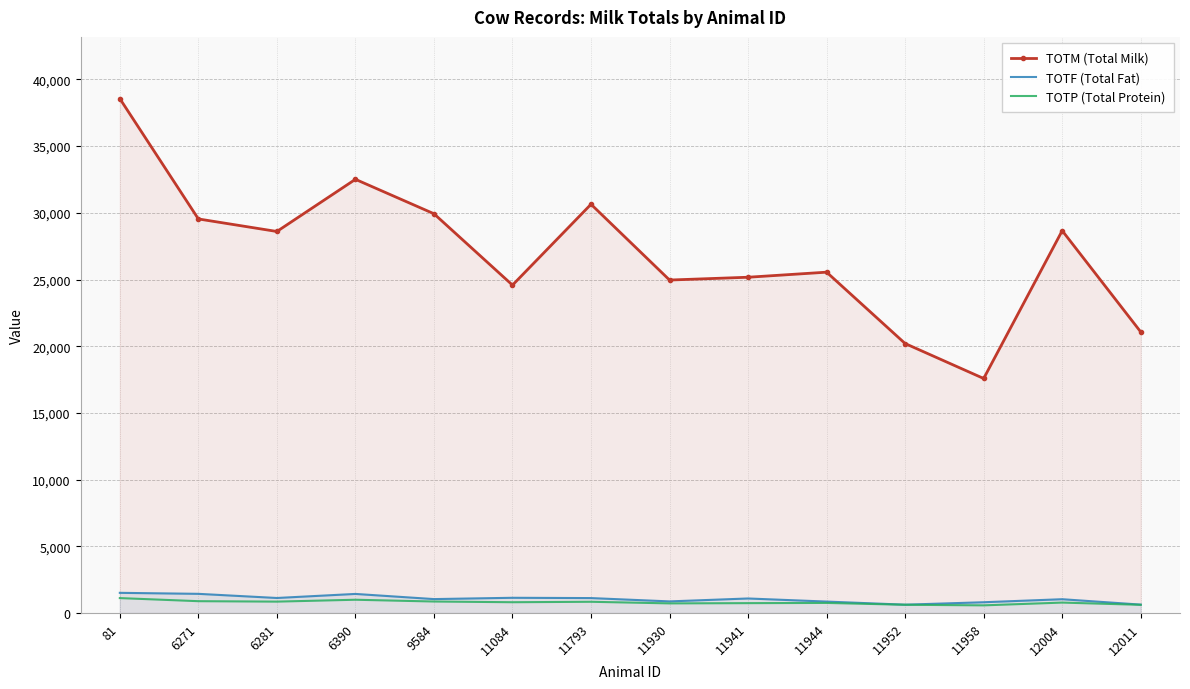

How many data points in TOTM (Total Milk) are less than 28600?

7